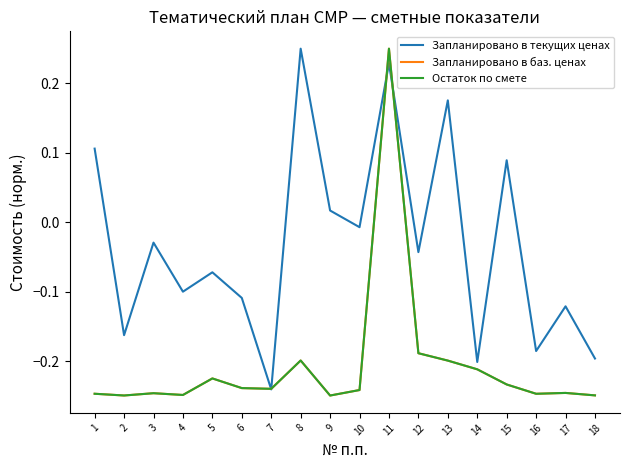

Which category has the lowest value in the Остаток по смете series?

9